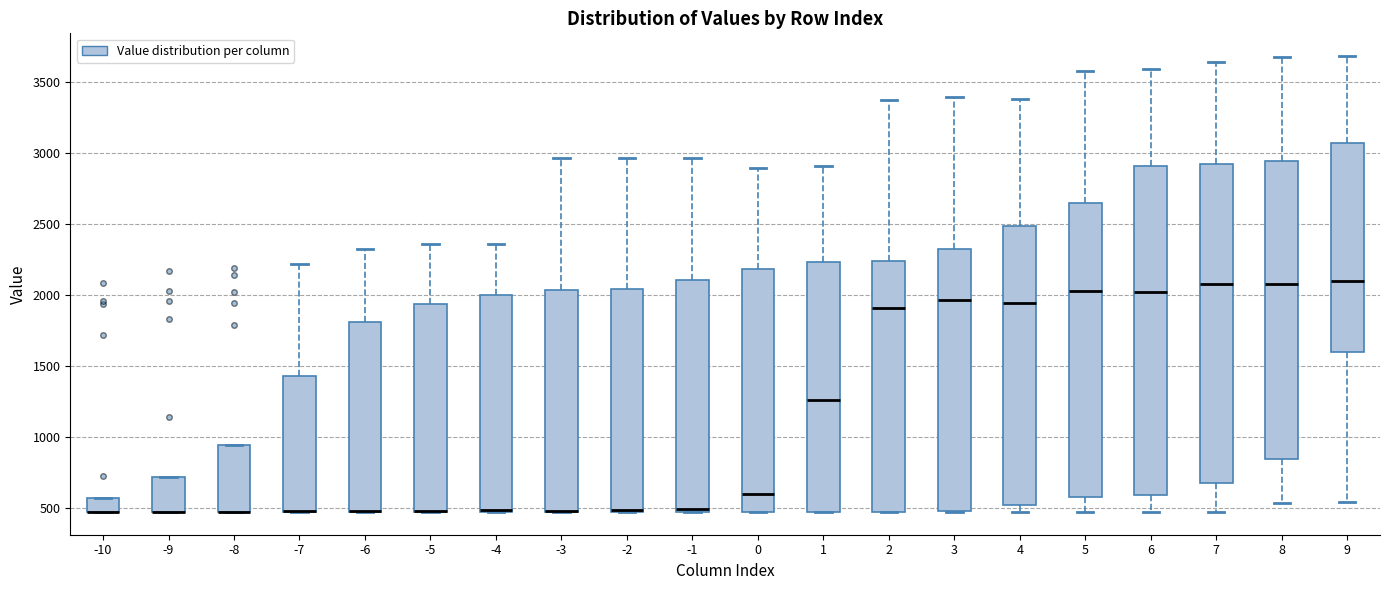

Where is the lower edge of the box at x = 8 on the y-axis? The values are not printed on the chart, so give them approximately, as read against the axis.

850